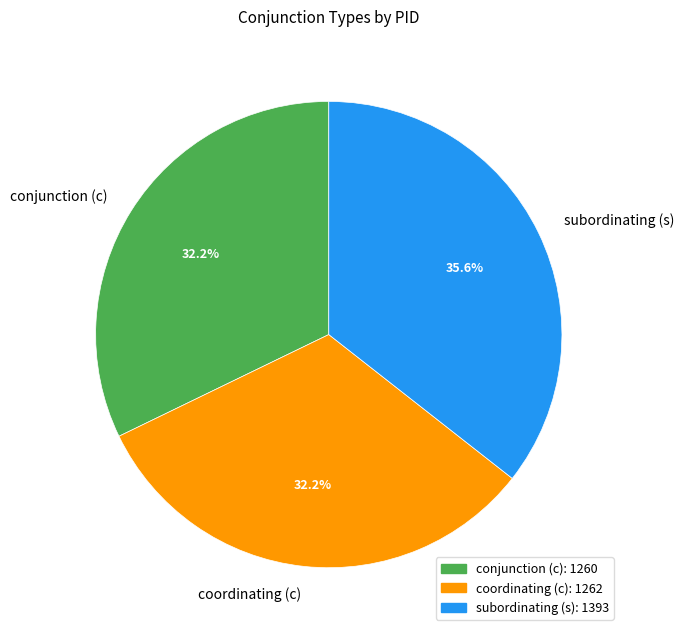

What is the total percentage of conjunction (c) and coordinating (c)?

64.4%